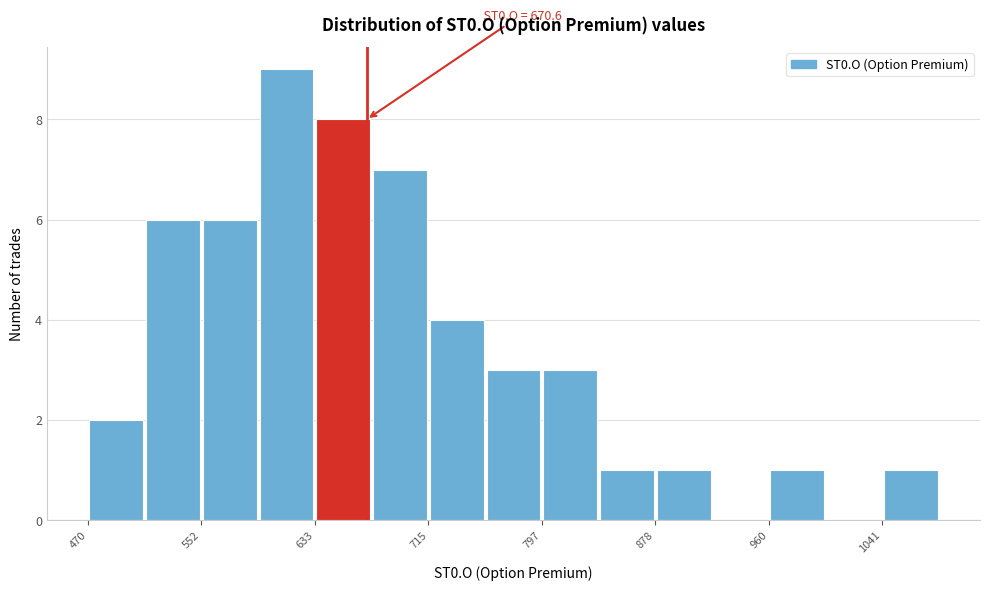

Over which range of the x-axis is the bar tallest?

590 to 630